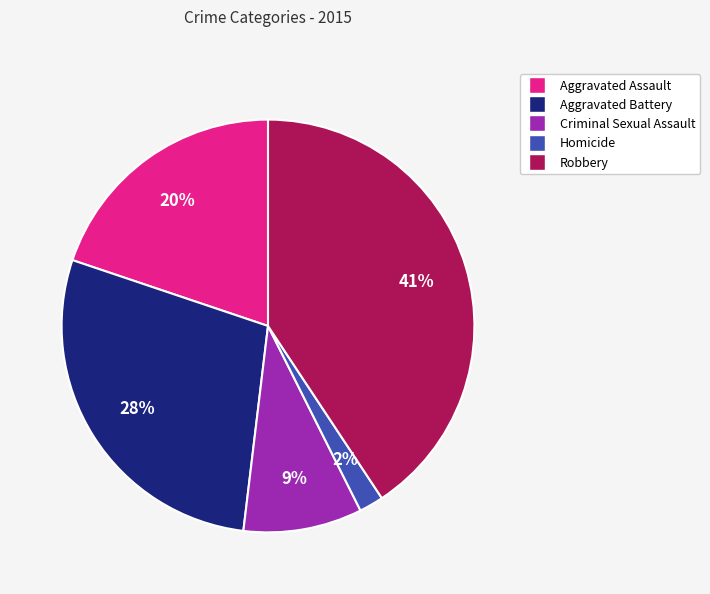

Does Aggravated Battery represent more than half of the total?

No